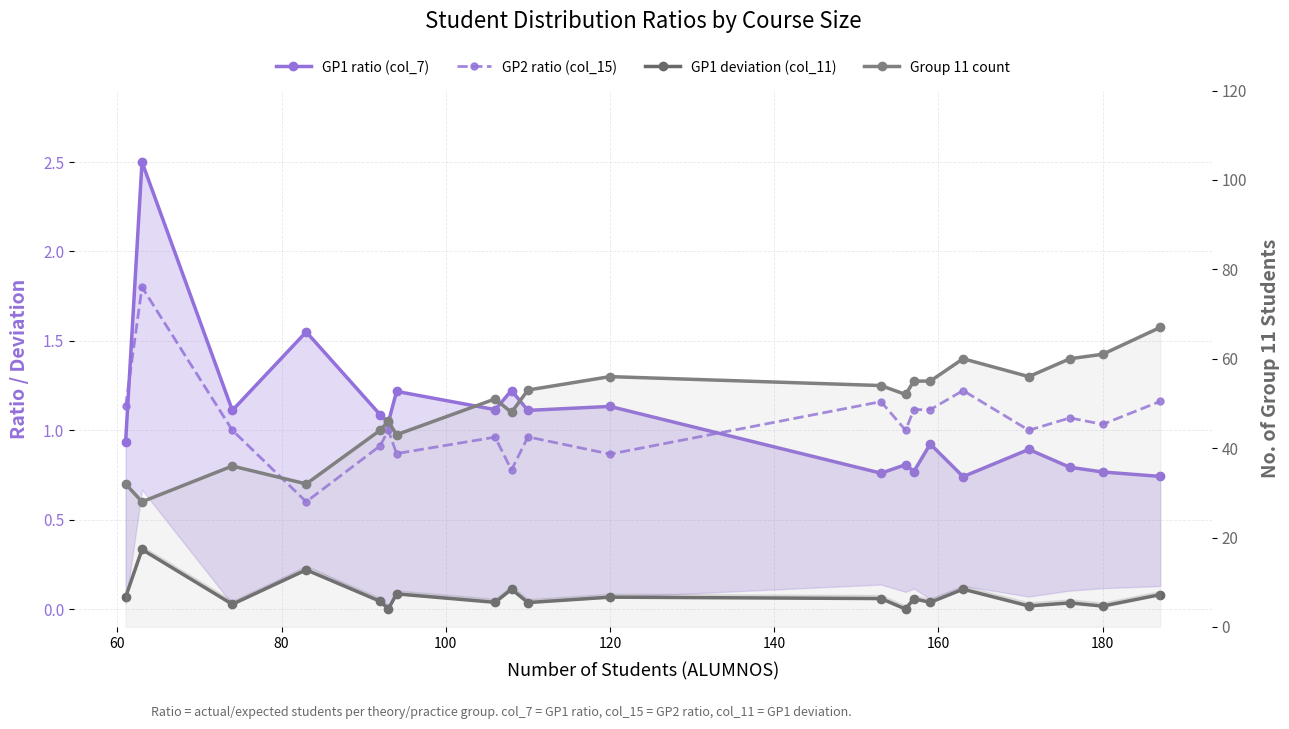

What is the maximum value for GP2 ratio (col_15)?

1.8